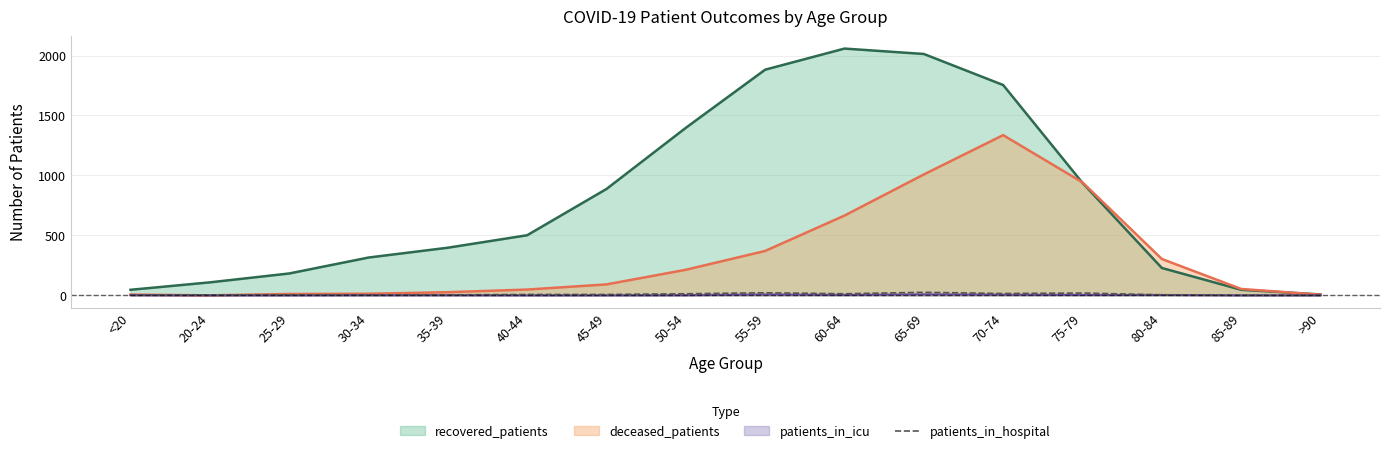

How many points are higher than both their immediate neighbors (excluding endpoints)?

3